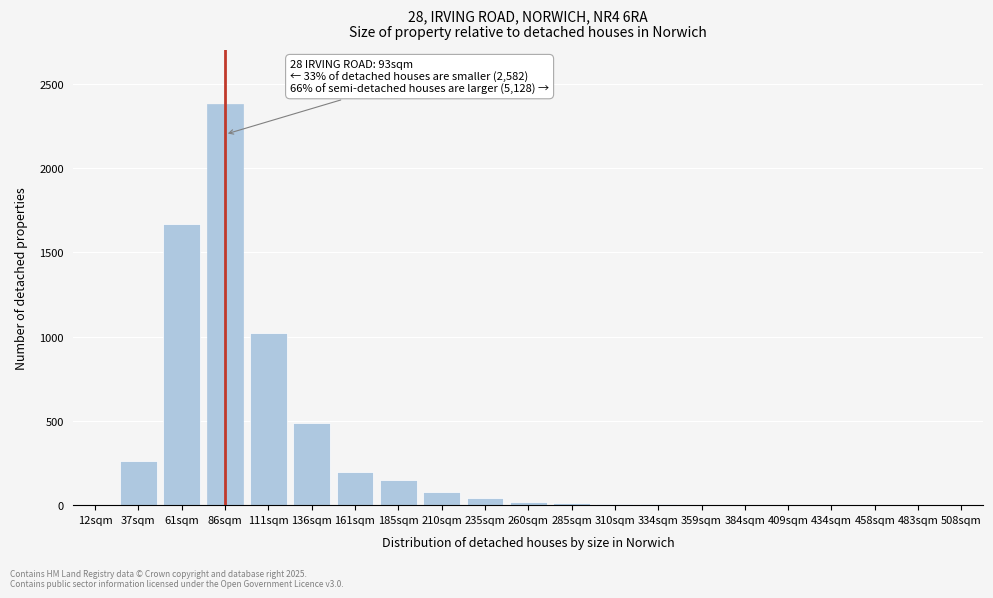

Which label corresponds to the largest value in the chart?

86sqm